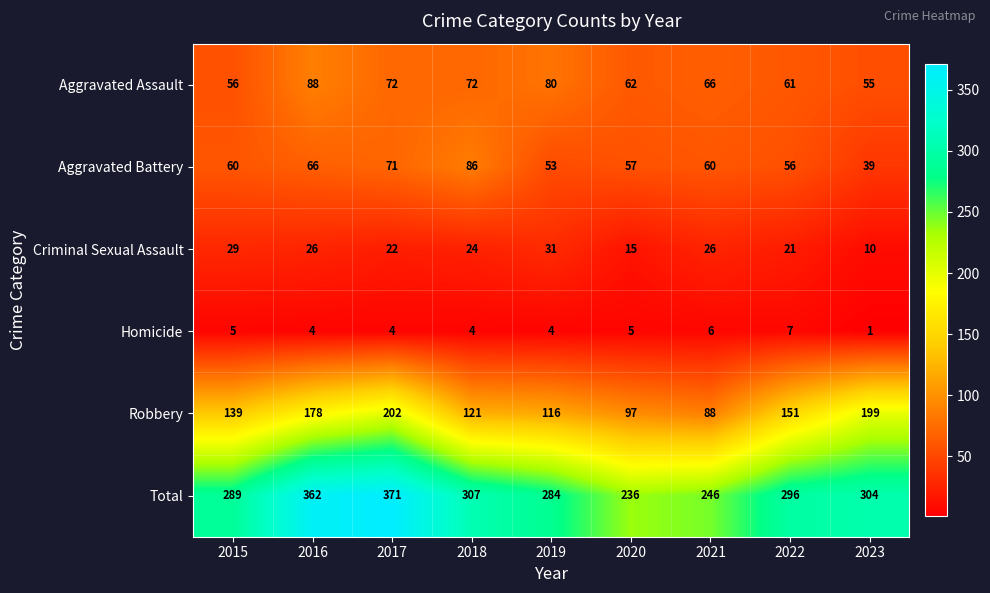

True or false: Total has a value of 284 at 2019.

True